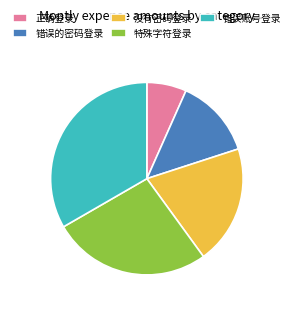

Is it true that 错误账号登录 is 45% of the pie?

False